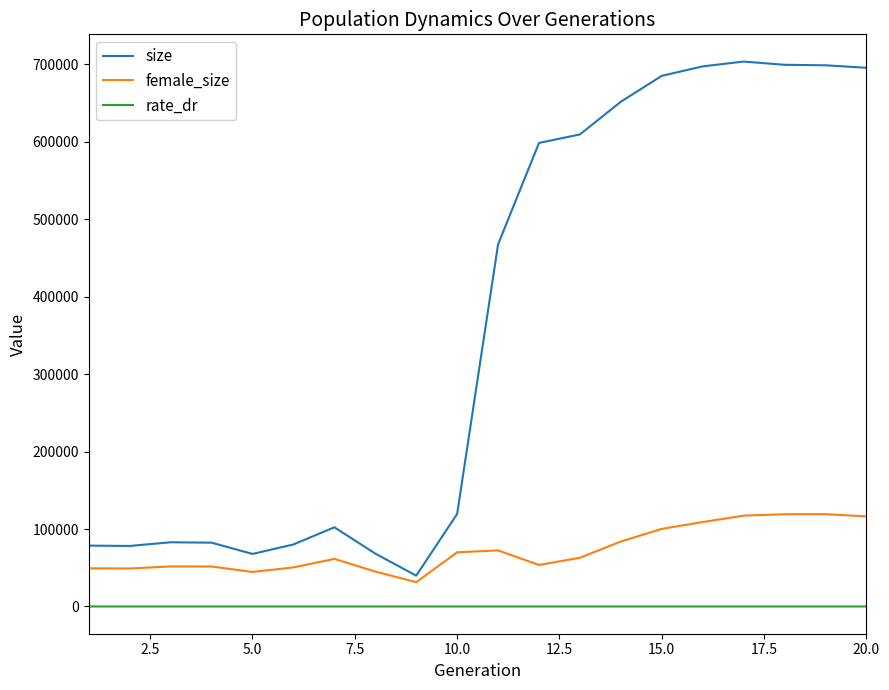

Which series has the widest spread of values?

size